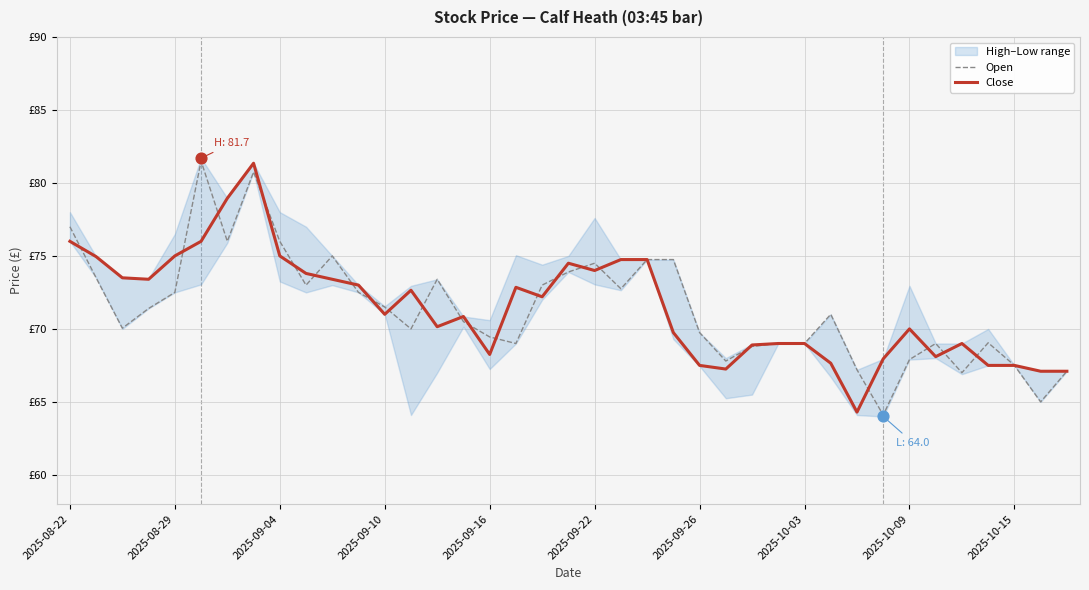

Which series contains the highest Y value?

Open